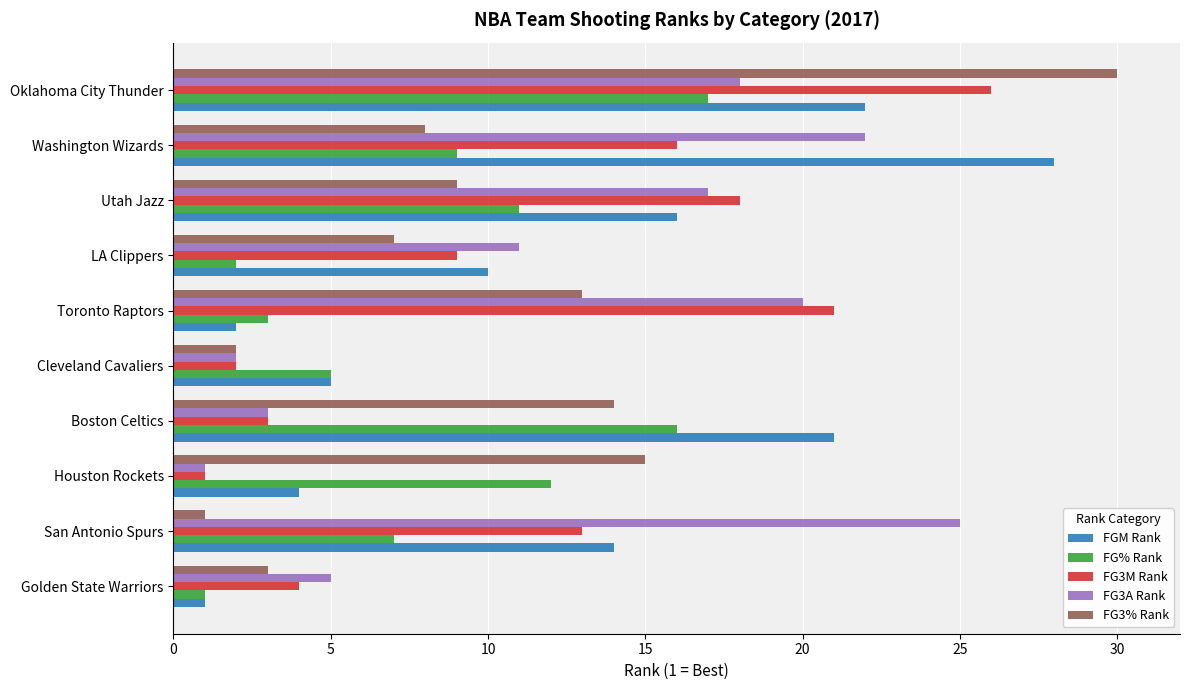

True or false: FGM Rank has a value of 21 at Utah Jazz.

False